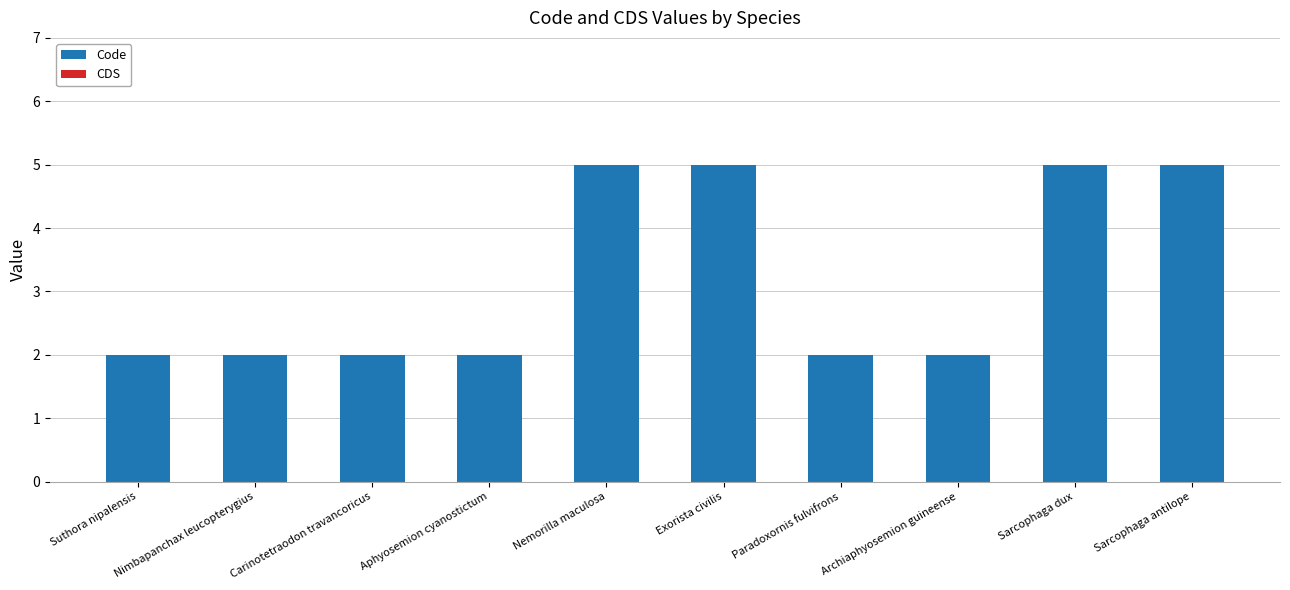

The chart shows a value of 2 at Exorista civilis. True or false?

False